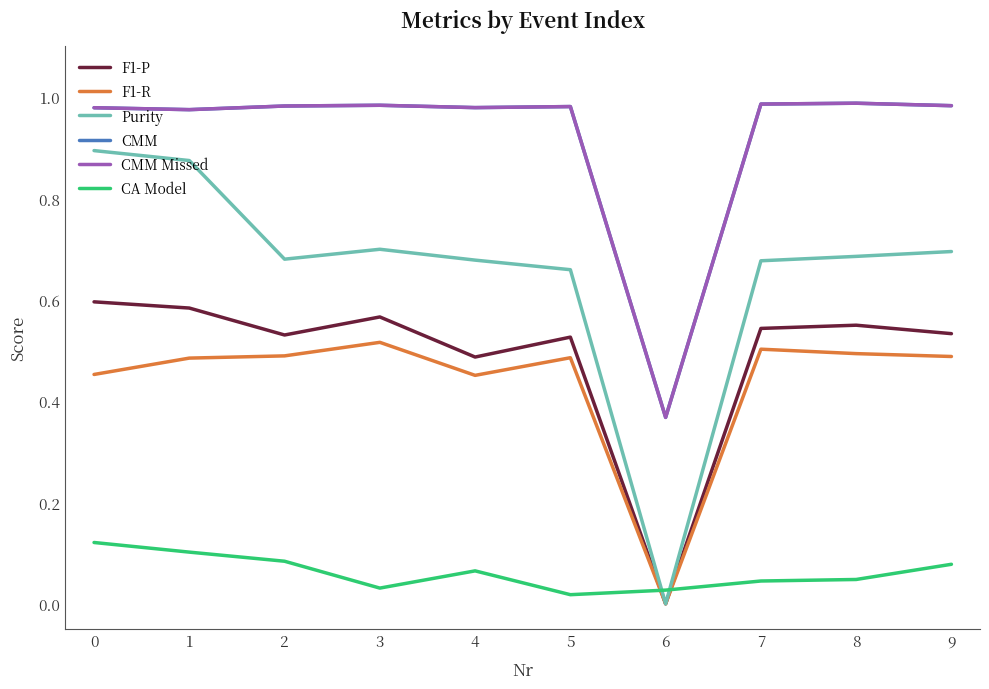

Does the chart have visible grid lines?

No